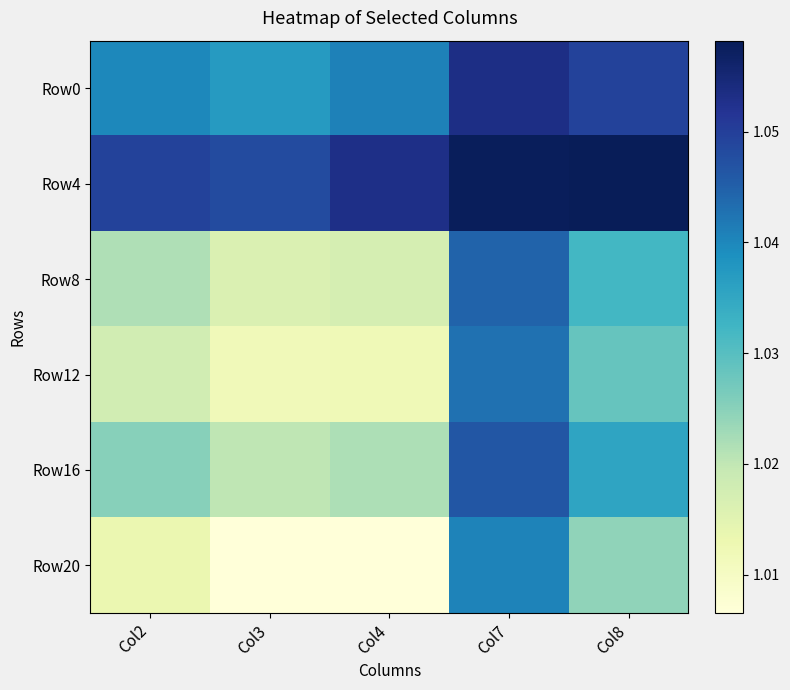

Rank the series by their maximum value, from lowest to highest.

Row20, Row12, Row8, Row16, Row0, Row4